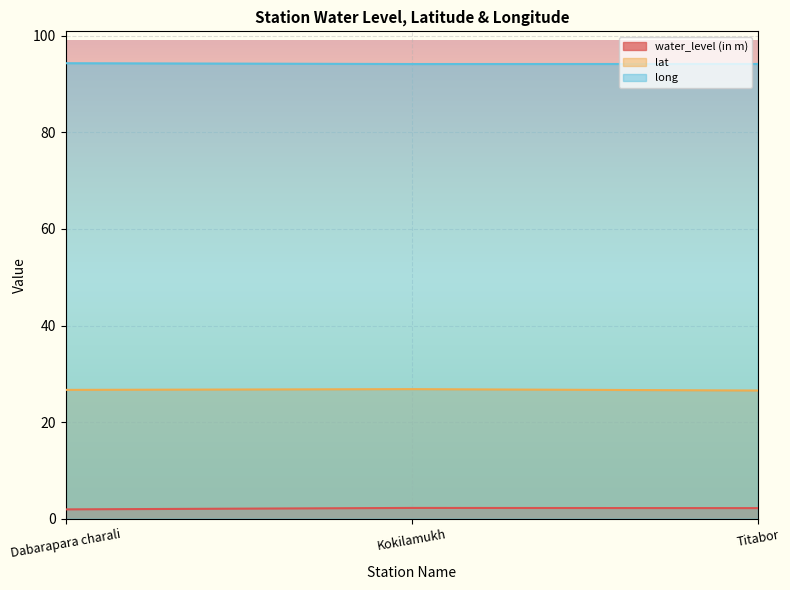

At how many categories does at least one series exceed 54?

3